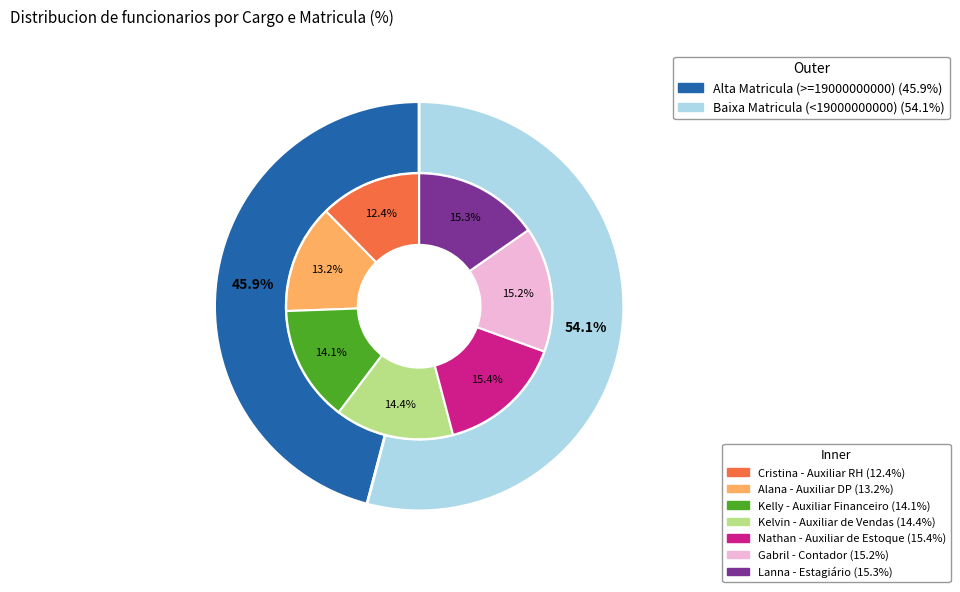

Which slice is the smallest?

Cristina